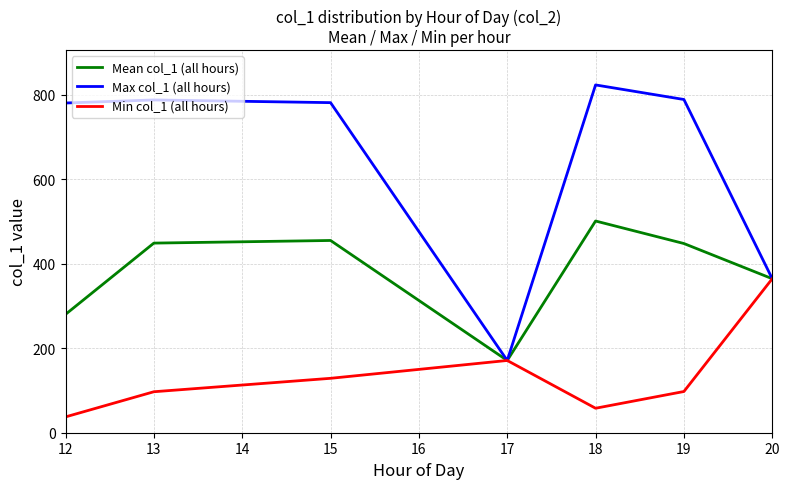

Read the Mean col_1 (all hours) value at 12.

280.0